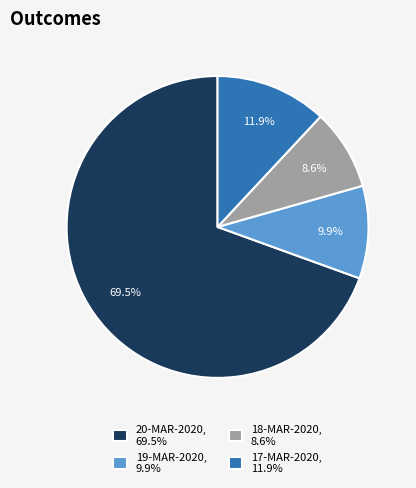

Is it true that 18-MAR-2020 is 15% of the pie?

False